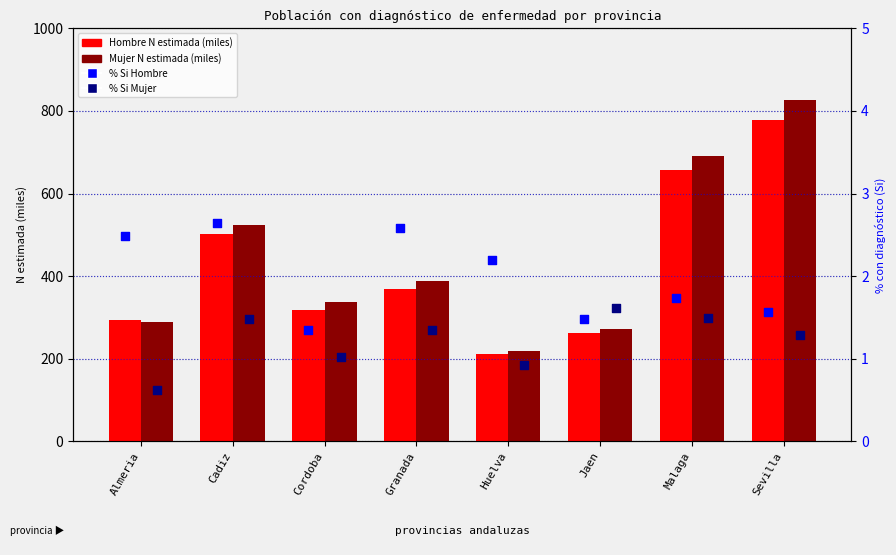

At how many categories does at least one series exceed 309?

5